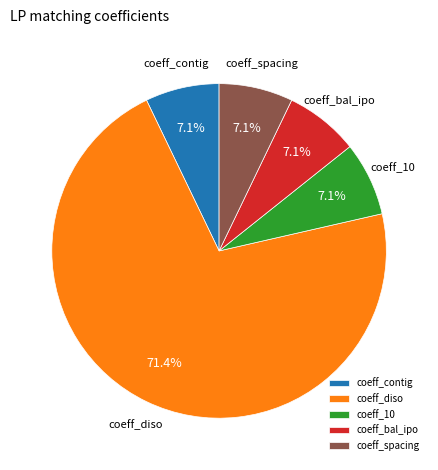

Combined, do coeff_10 and coeff_diso account for over 50%?

Yes